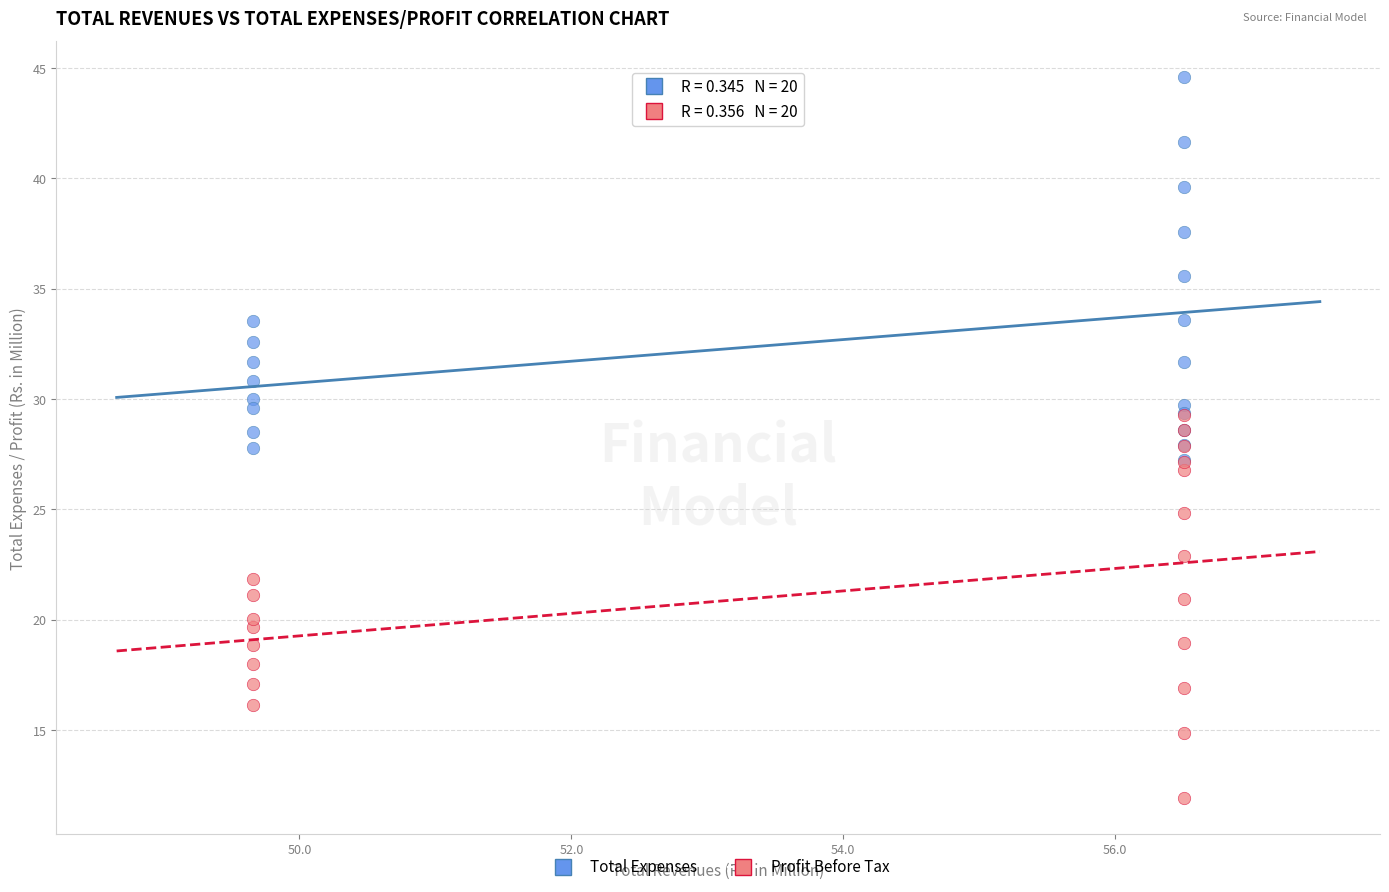

What are all the series names shown in the legend?

Total Expenses, Profit Before Tax